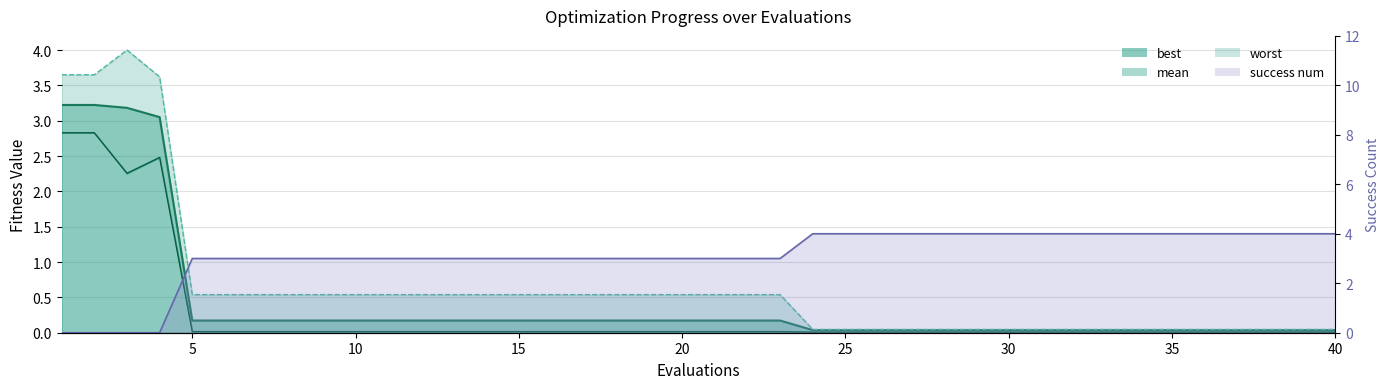

True or false: success num (line) has more than 0 points higher than both neighbors.

False